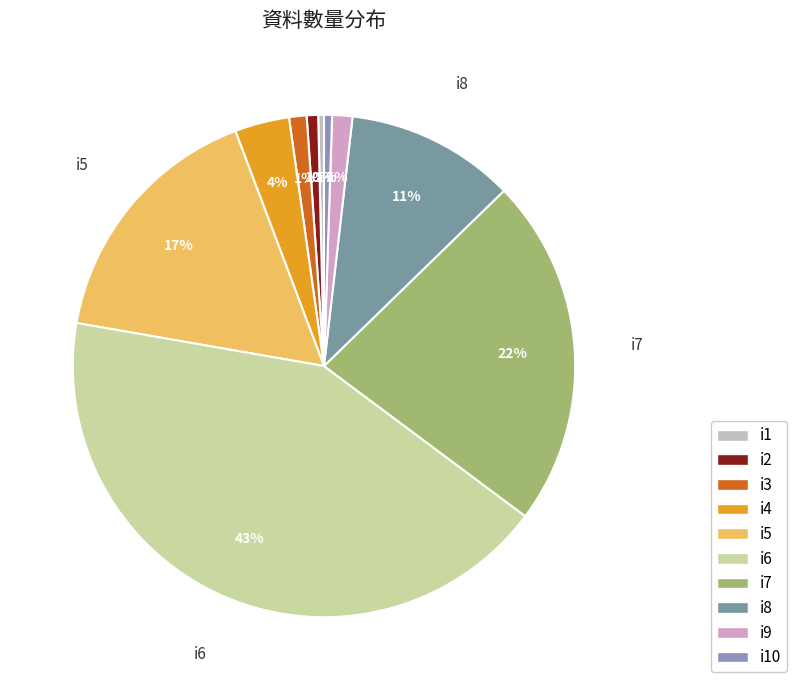

What is the smallest slice in the pie chart?

i1